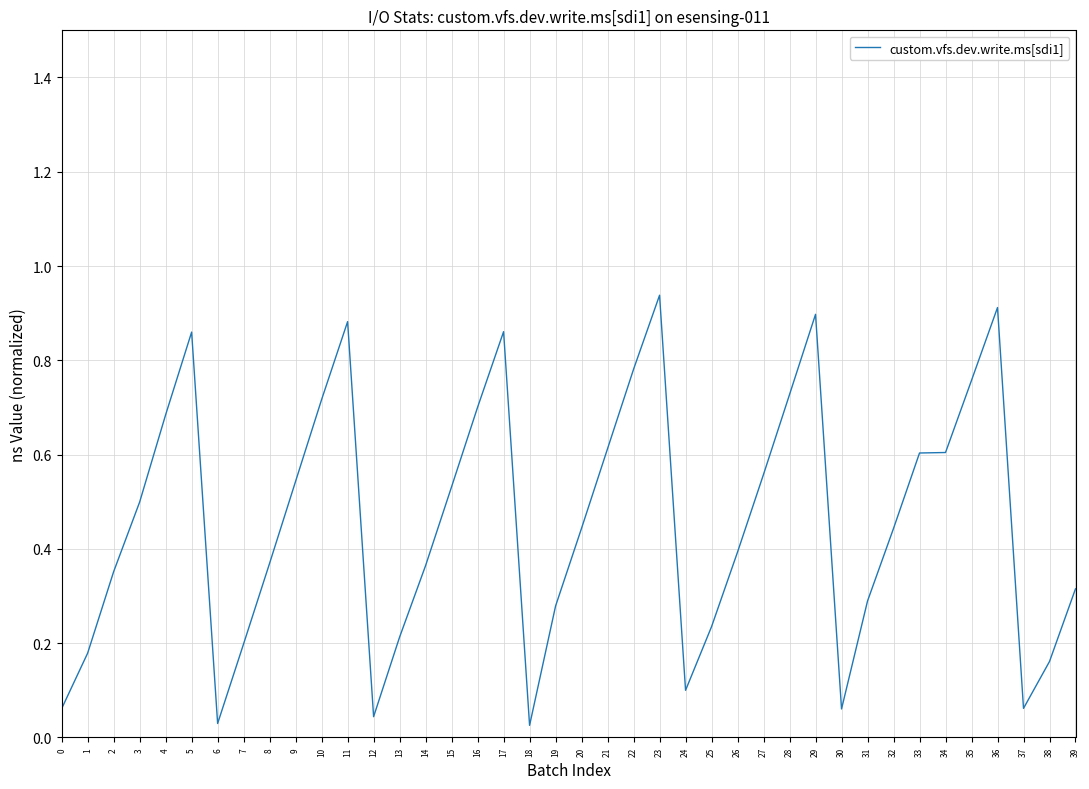

Is this an area chart (filled region under the line)?

No